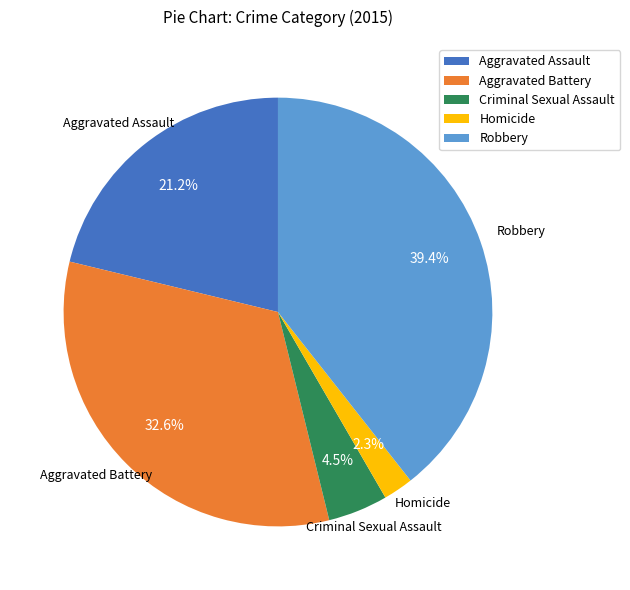

Is Aggravated Assault the majority of the pie?

No